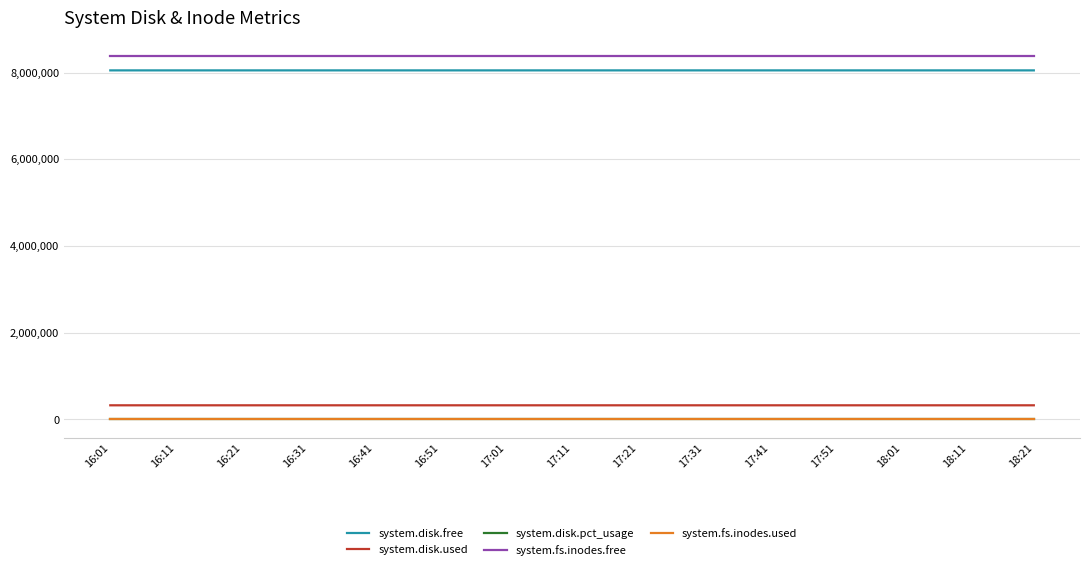

True or false: system.fs.inodes.used and system.disk.pct_usage intersect in this chart.

False